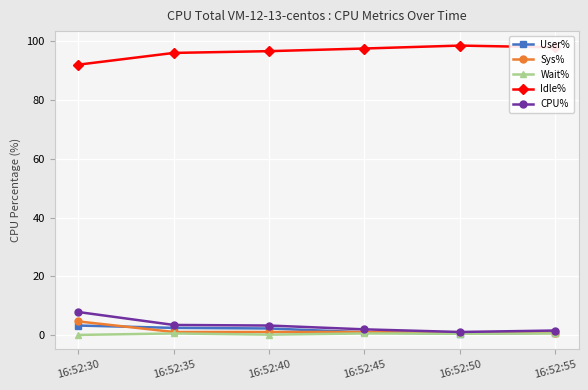

At 16:52:40, list the series in order from smallest to largest.

Wait%, Sys%, User%, CPU%, Idle%